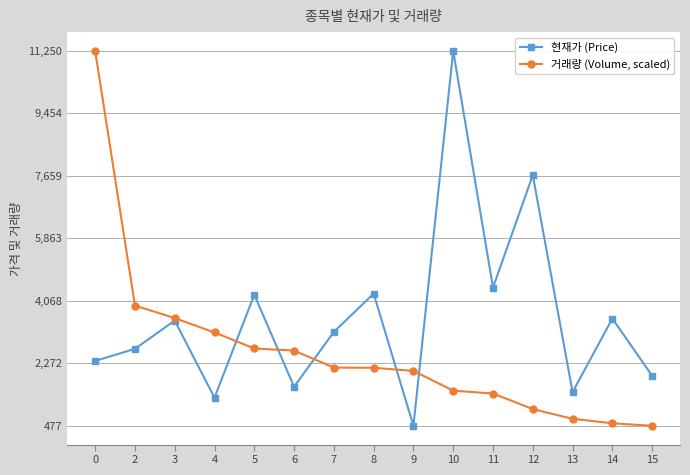

True or false: 거래량 (Volume, scaled) has a value of 477.0 at 15.

True